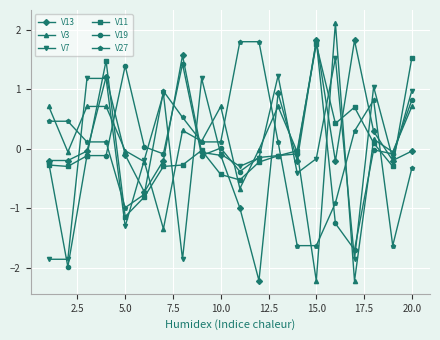

How many distinct data groups are displayed?

6